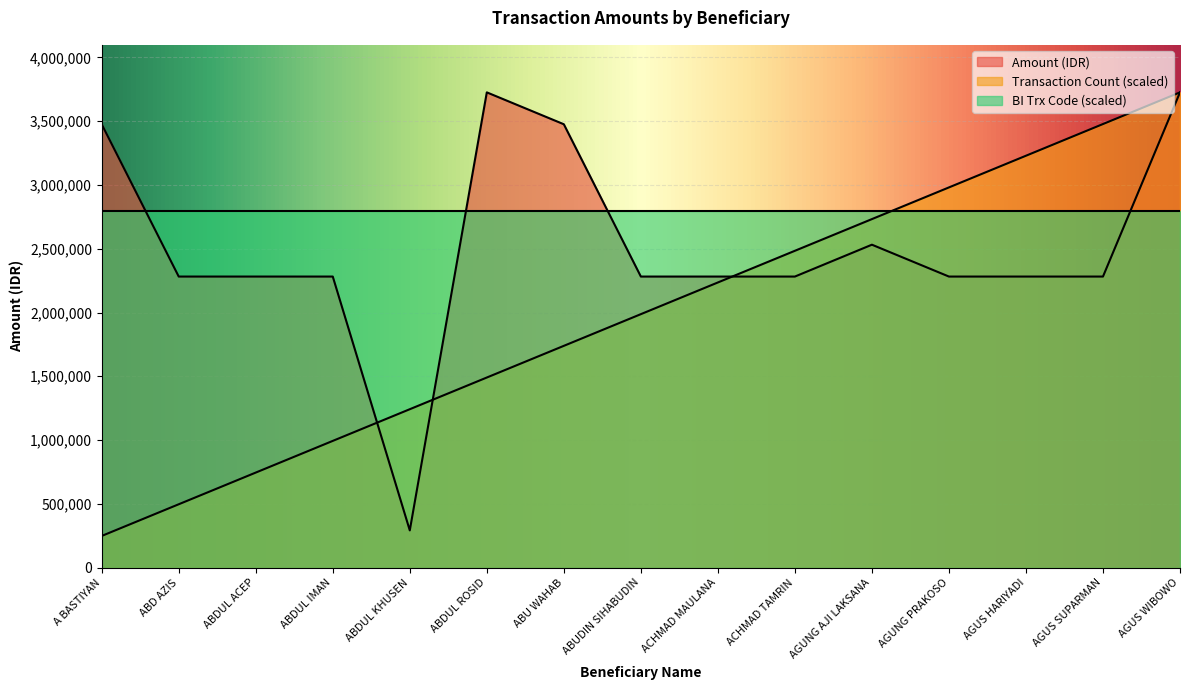

Which series has the largest range (max minus min)?

Transaction Count (scaled)